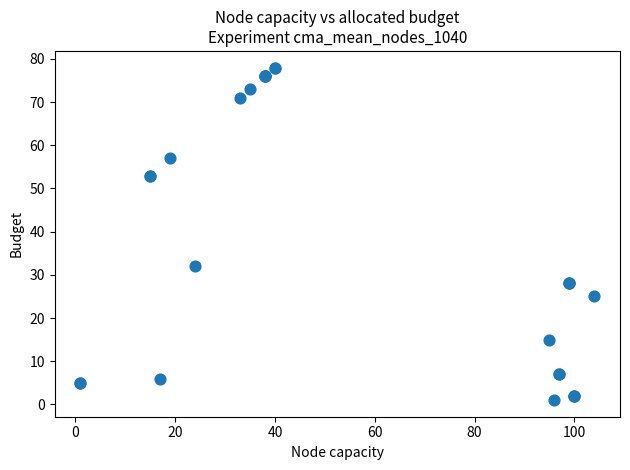

What Y value in the scatter plot is closest to 39?

32